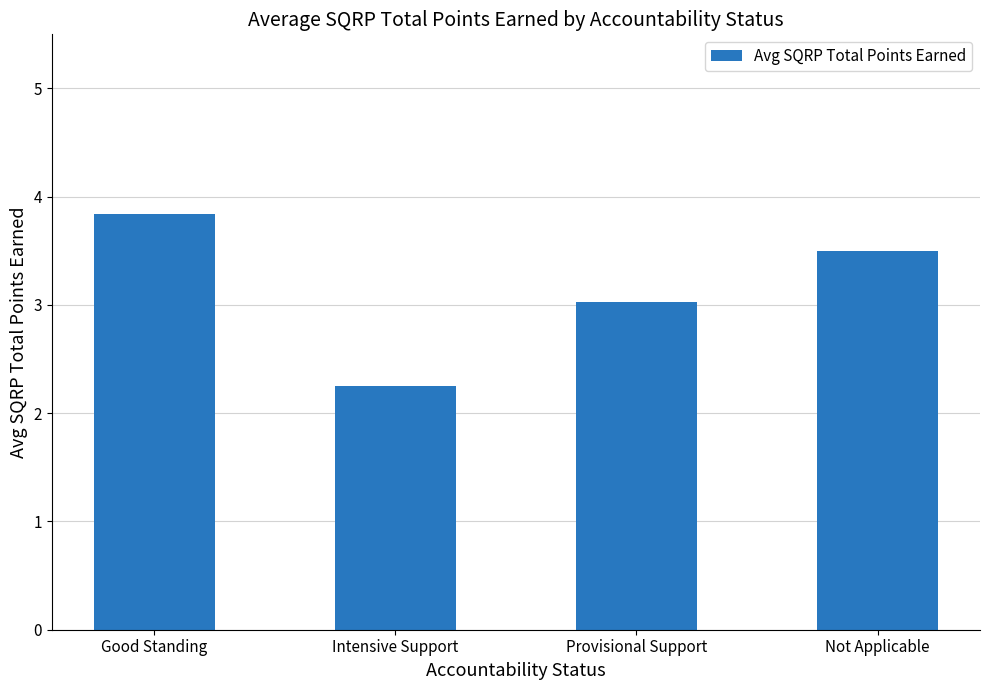

Which label corresponds to the largest value in the chart?

Good Standing